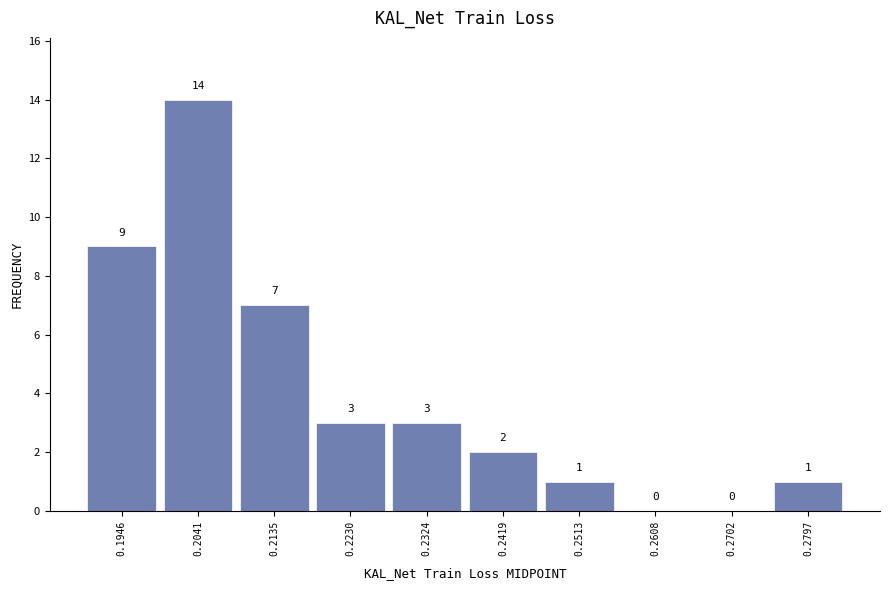

How tall is the bar that spans 0.199 to 0.209 on the x-axis? The bar edges are not printed on the chart, so give them approximately, as read against the axis.

14